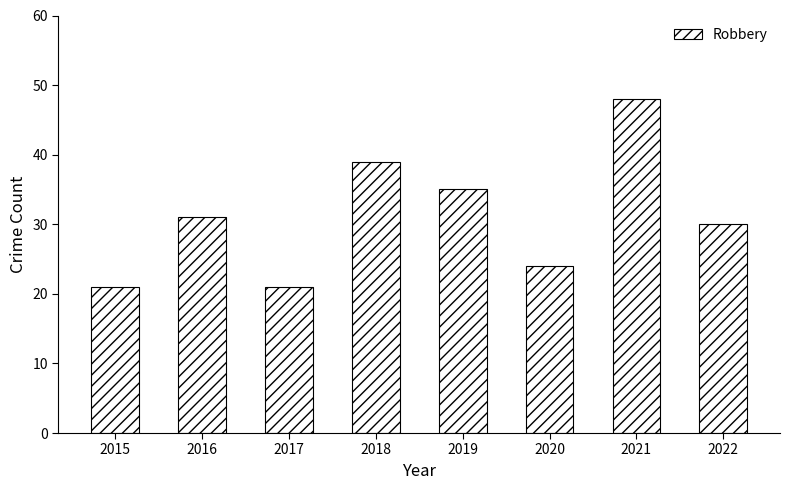

What is the difference between the maximum and minimum values?

27